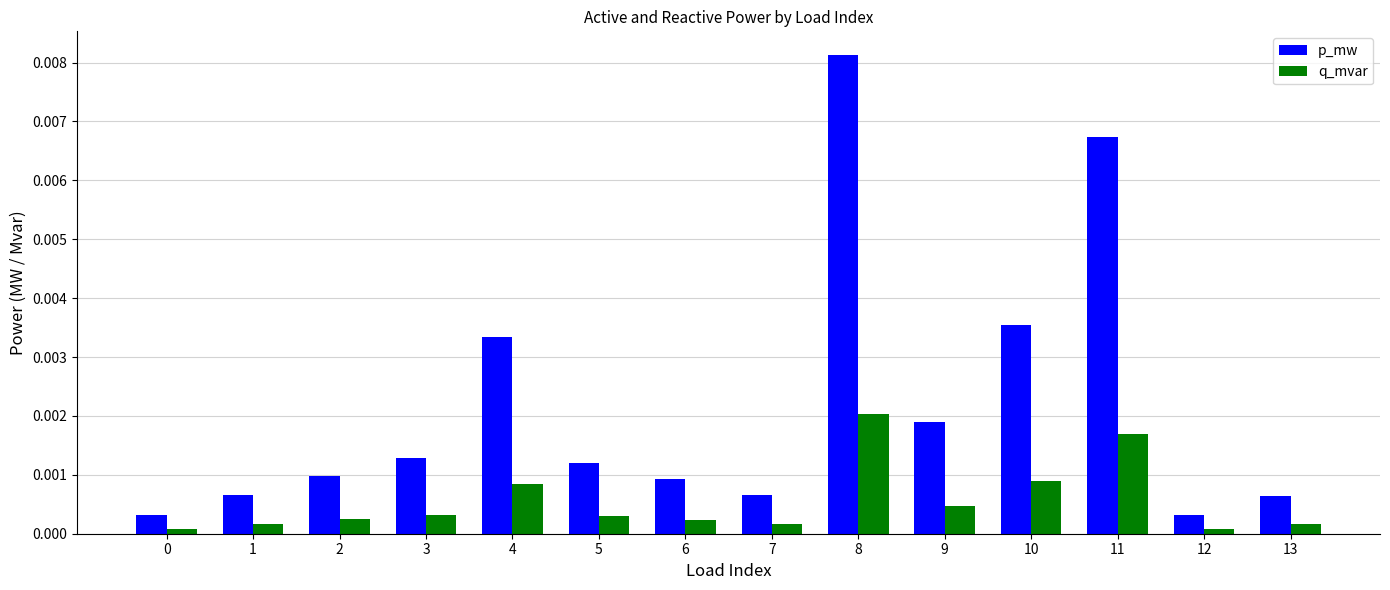

The value of q_mvar at 7 is 0.0. True or false?

True